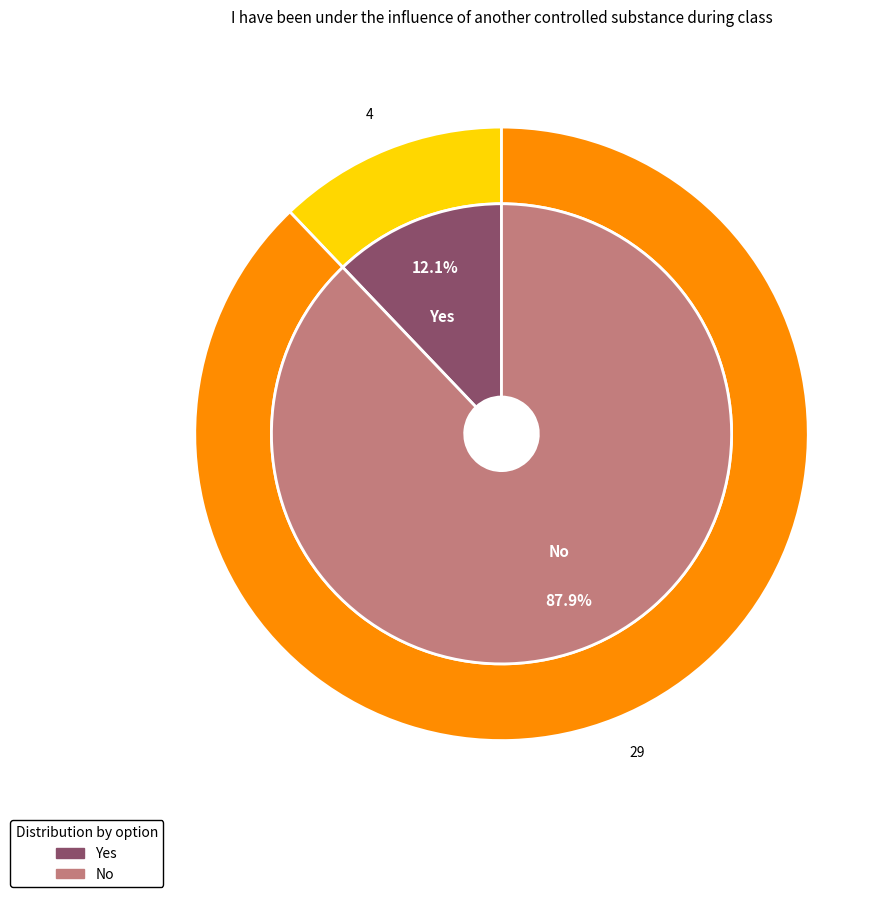

To the nearest percent, what is the difference between the largest and smallest slice percentages?

76%